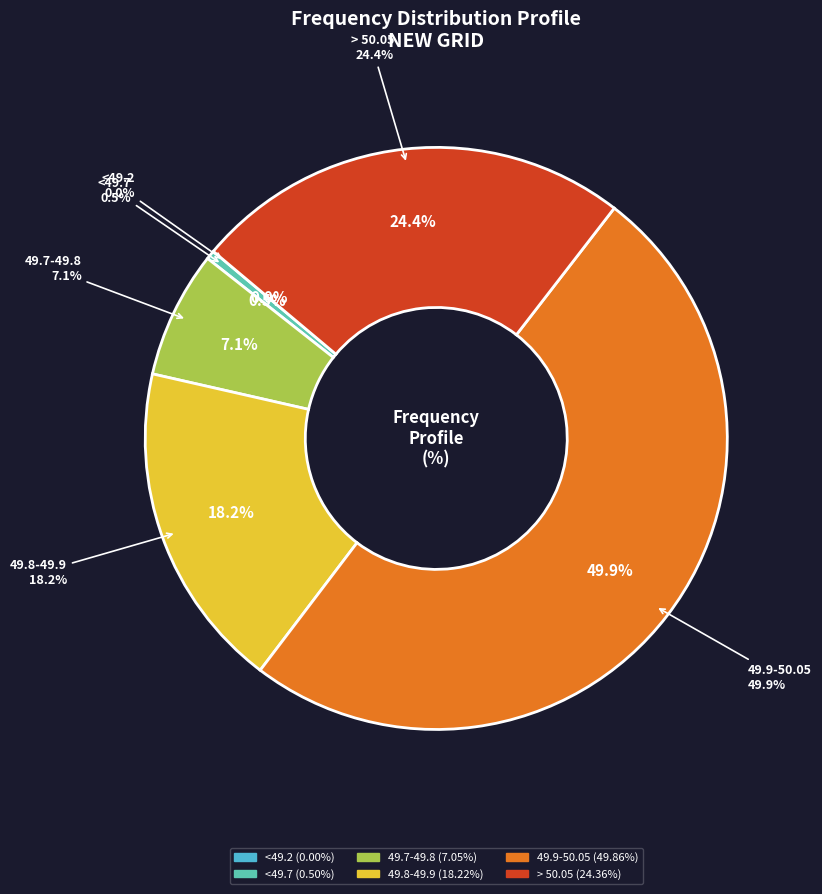

How many slices are in this pie chart?

6